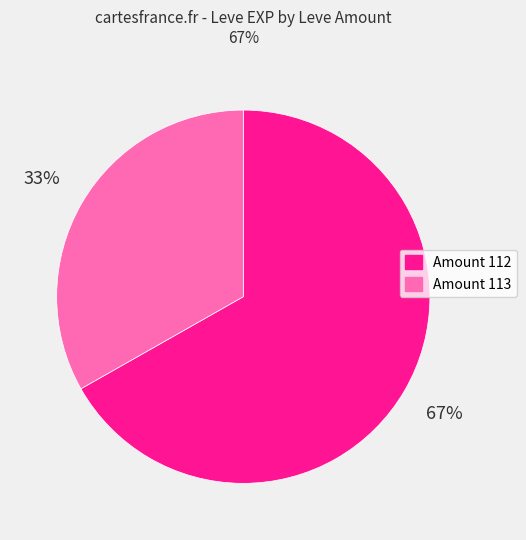

To the nearest percent, what is the average slice percentage?

50%